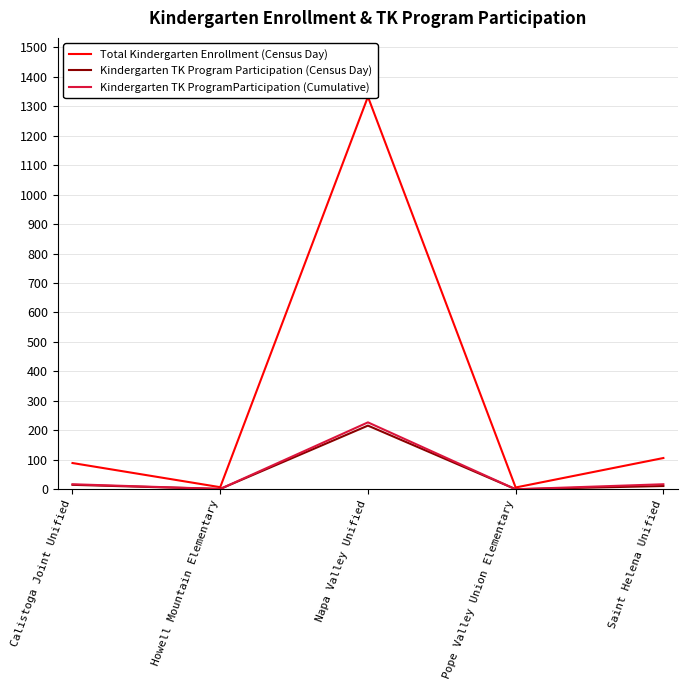

Where is the first local maximum for Kindergarten TK ProgramParticipation (Cumulative)?

Napa Valley Unified